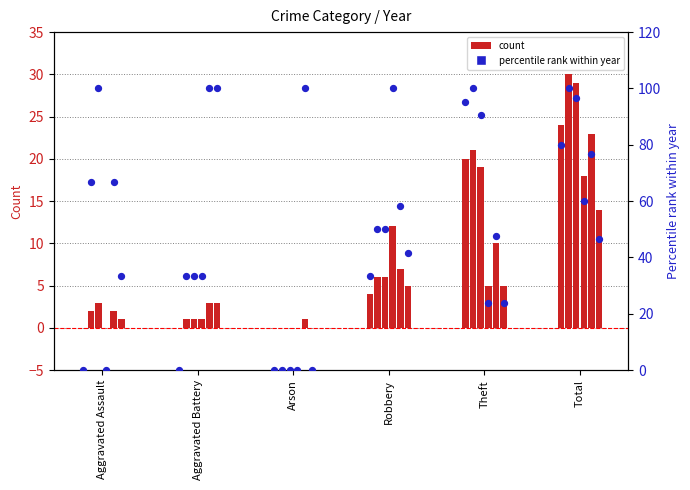

Is the value of 2023 at Theft greater than the value of 2015 at Aggravated Battery?

Yes